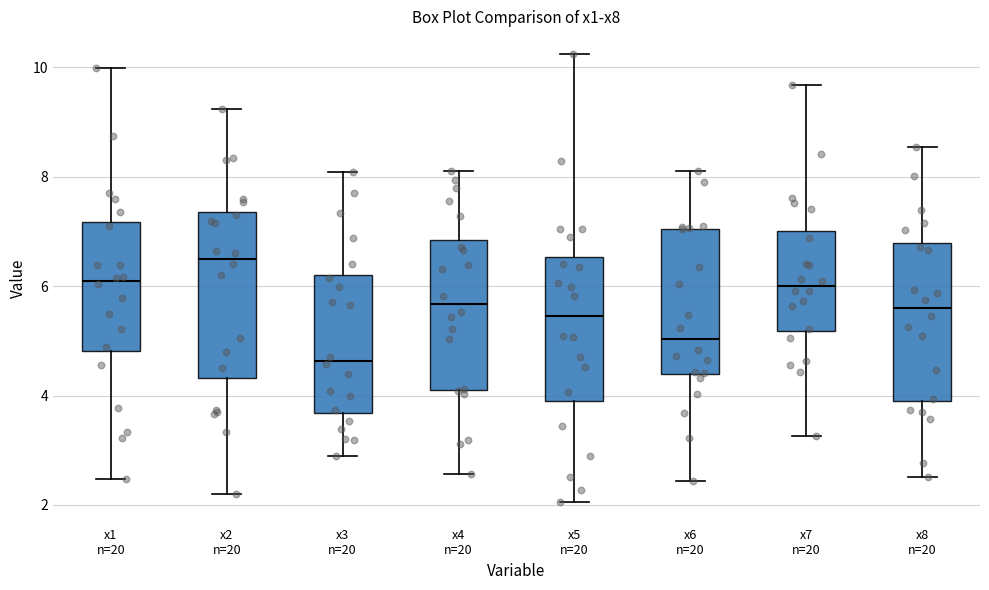

Reading left to right, read every box against the y-axis: the position of its median line, the range the box covers, and the ends of its whiskers. The values are not printed on the chart, so give them approximately, as read against the axis.

x1 n=20: median 6.0, box 4.8 to 7.2, whiskers 2.4 to 10.0
x2 n=20: median 6.6, box 4.4 to 7.4, whiskers 2.2 to 9.2
x3 n=20: median 4.6, box 3.6 to 6.2, whiskers 2.8 to 8.0
x4 n=20: median 5.6, box 4.2 to 6.8, whiskers 2.6 to 8.2
x5 n=20: median 5.4, box 4.0 to 6.6, whiskers 2.0 to 10.2
x6 n=20: median 5.0, box 4.4 to 7.0, whiskers 2.4 to 8.2
x7 n=20: median 6.0, box 5.2 to 7.0, whiskers 3.2 to 9.6
x8 n=20: median 5.6, box 3.8 to 6.8, whiskers 2.6 to 8.6